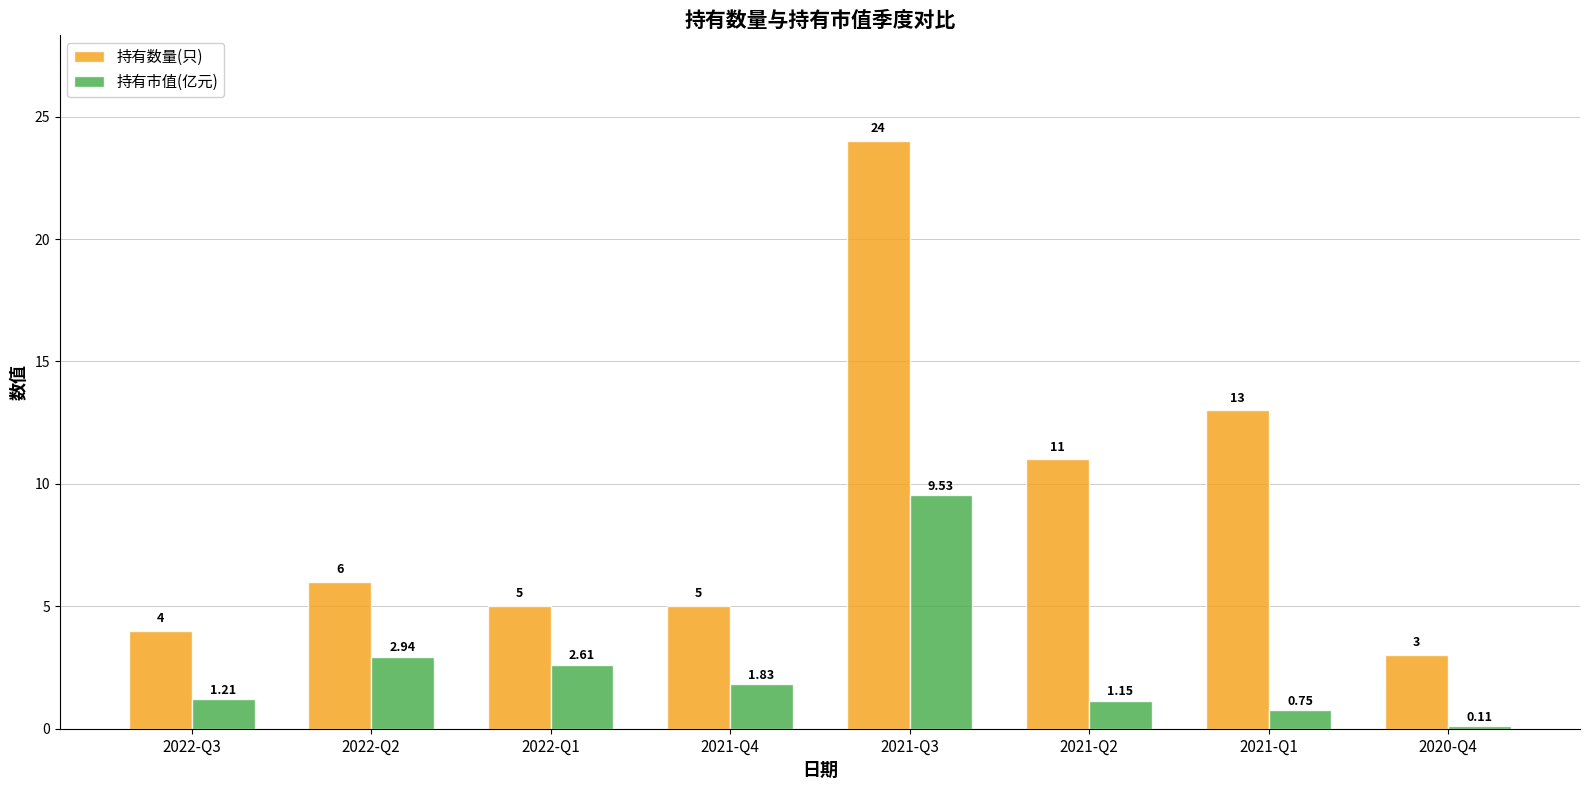

How many bars are there in total?

16